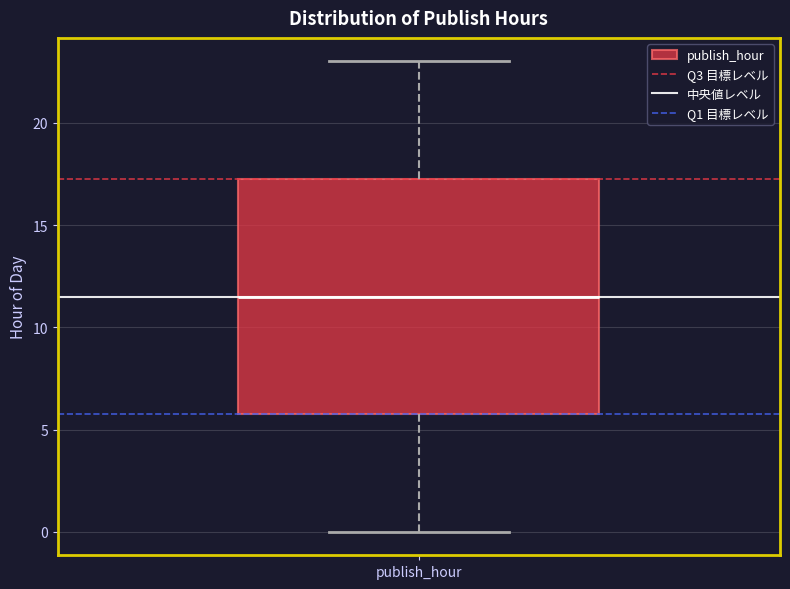

Read this box plot against the y-axis: the position of the median line, the range covered by the box, and the ends of both whiskers. The values are not printed on the chart, so give them approximately, as read against the axis.

median 11.5, box 6.0 to 17.5, whiskers 0.0 to 23.0